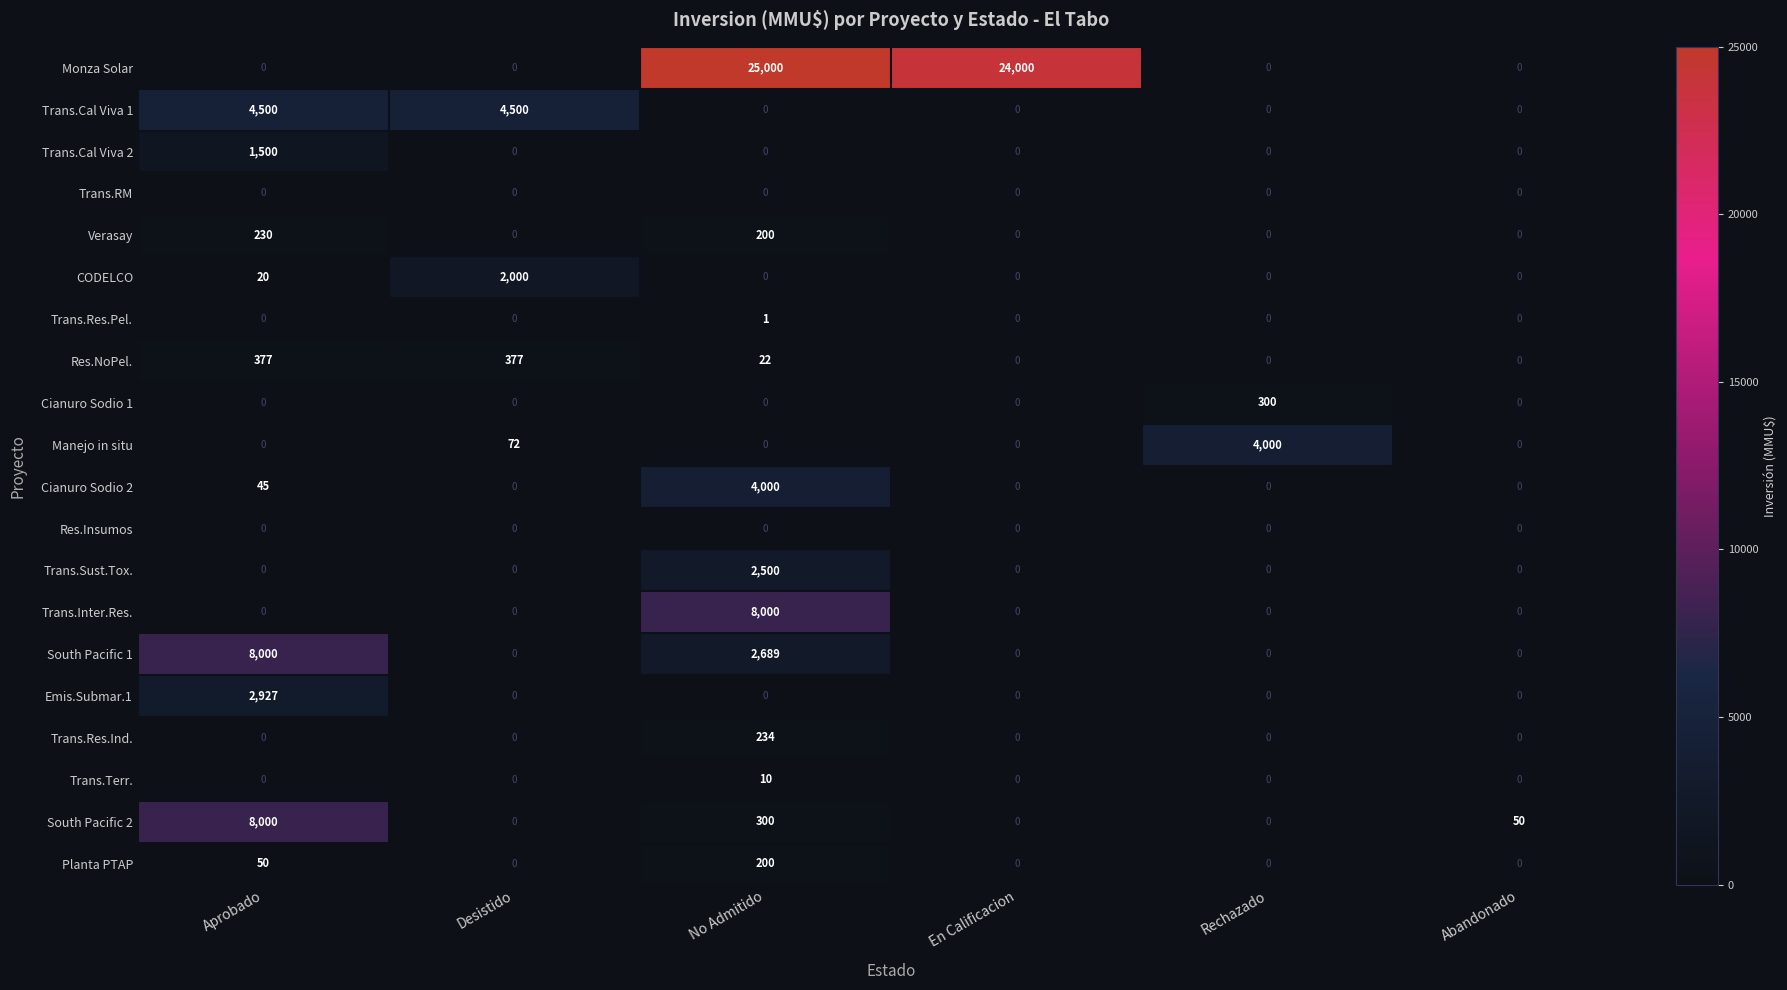

What is the total value across all series at Rechazado?

4300